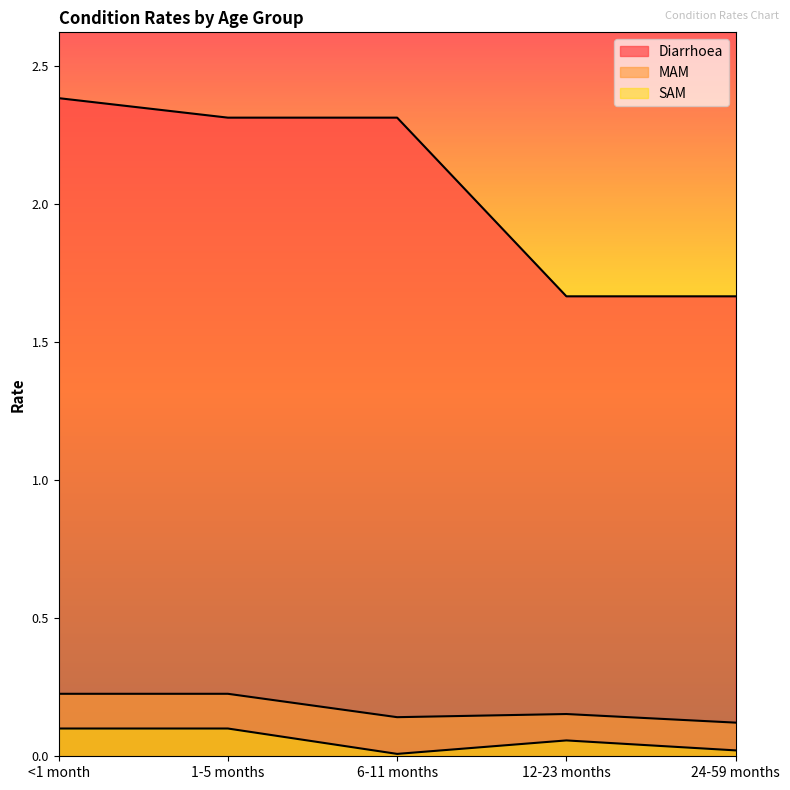

True or false: Diarrhoea and SAM intersect in this chart.

False